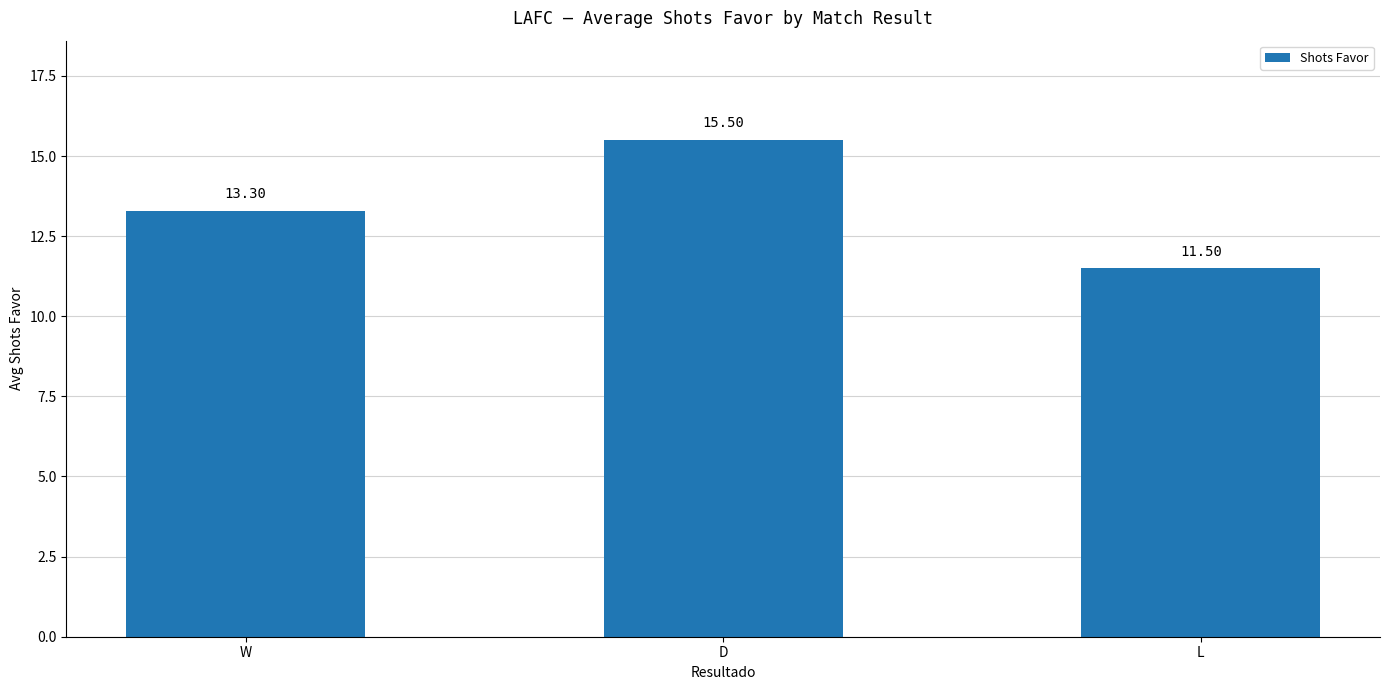

What is the value of the 2nd bar from the left?

15.5